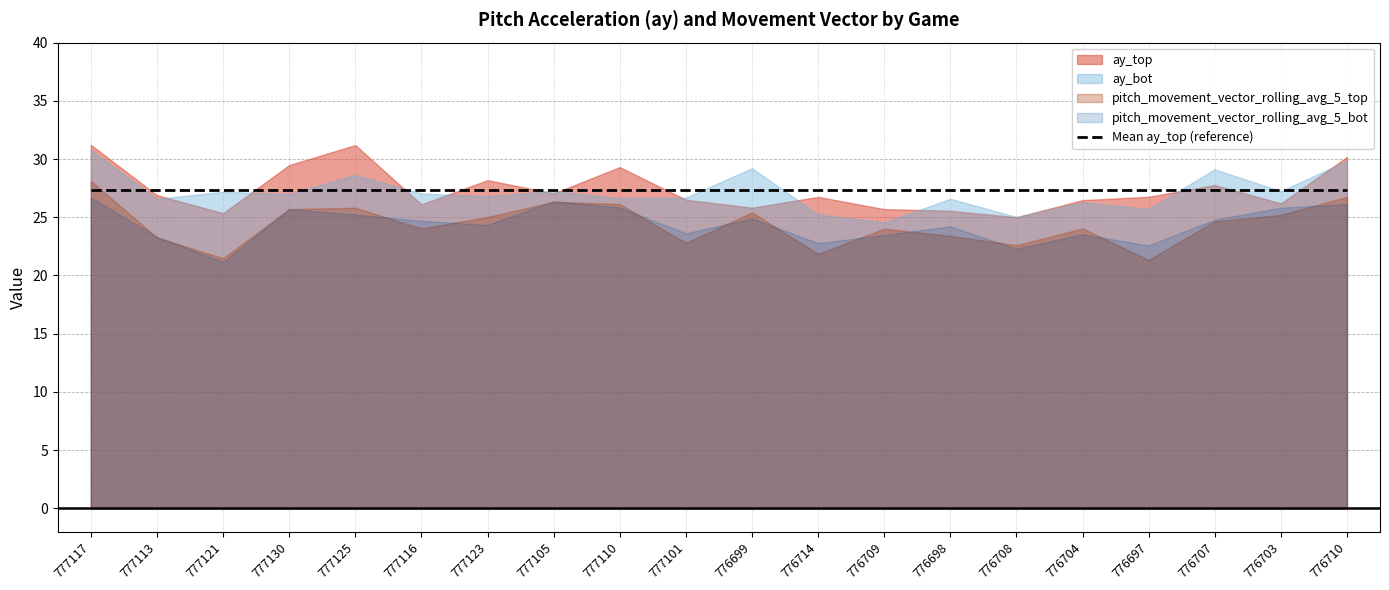

True or false: ay_top and pitch_movement_vector_rolling_avg_5_bot intersect in this chart.

False